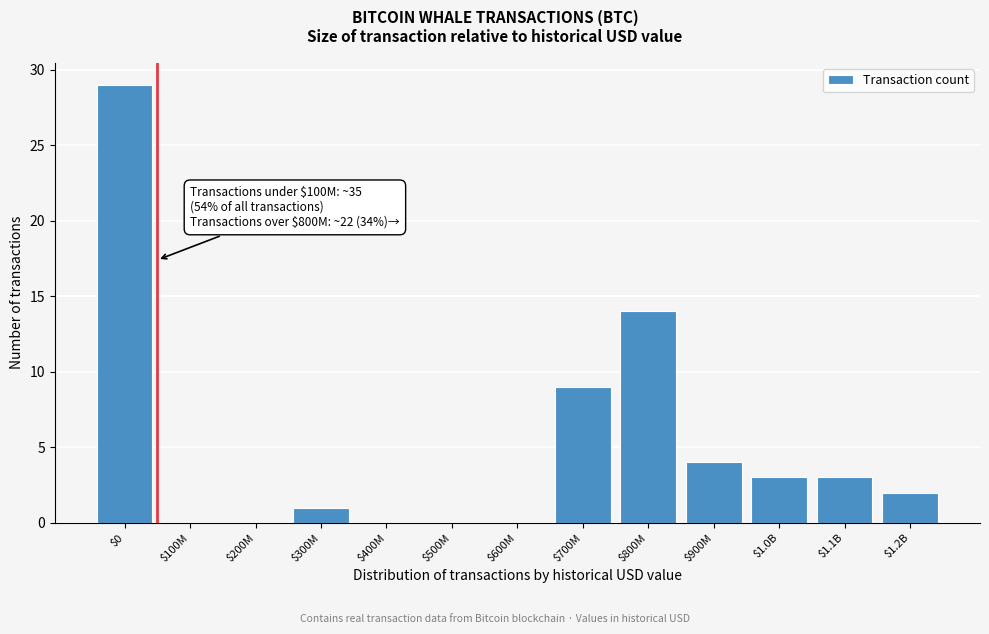

Which category has the highest value across all series?

$0